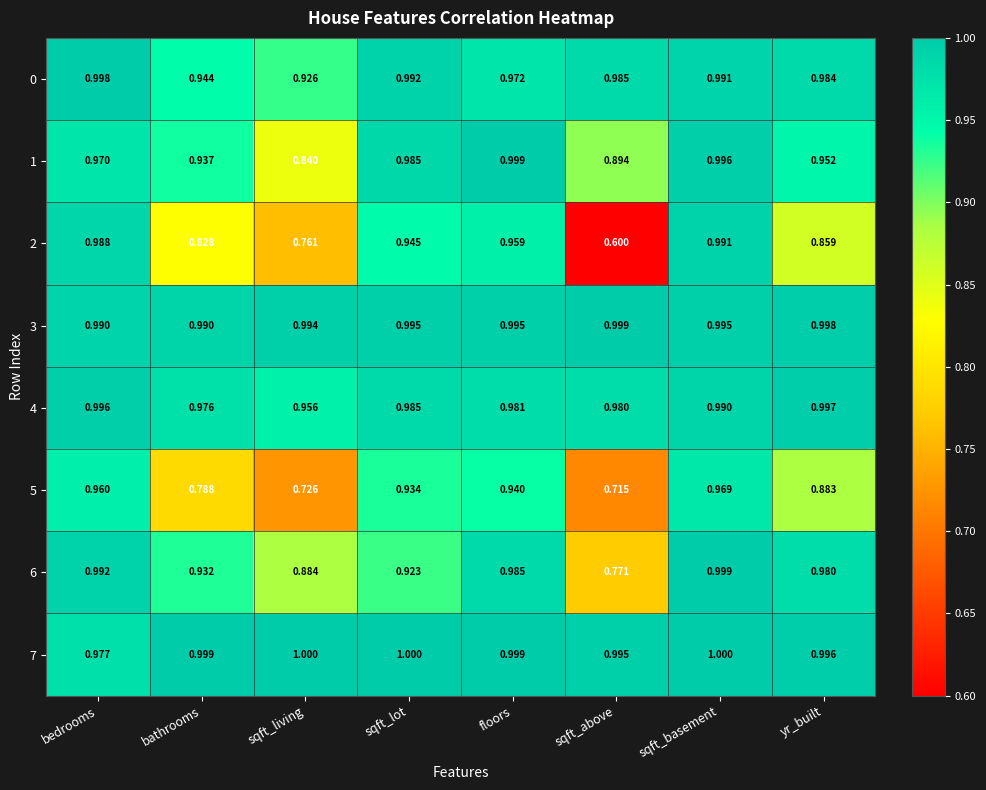

What is the smallest value displayed?

0.6